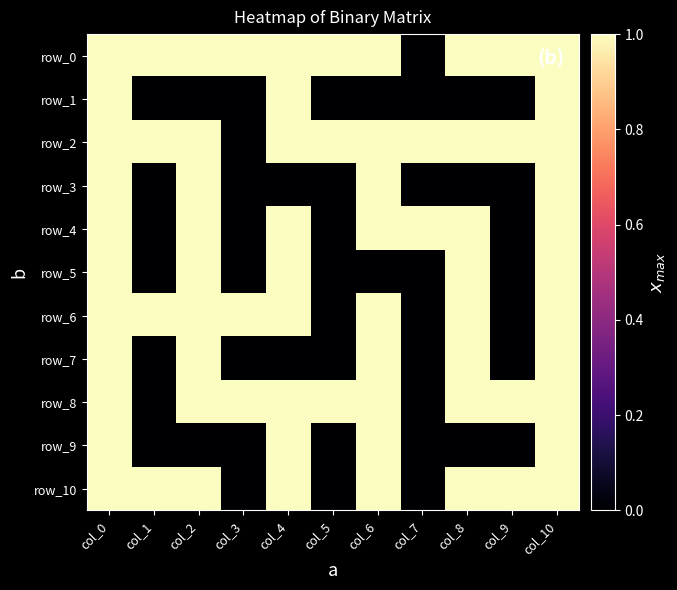

What is the maximum value shown in the chart?

1